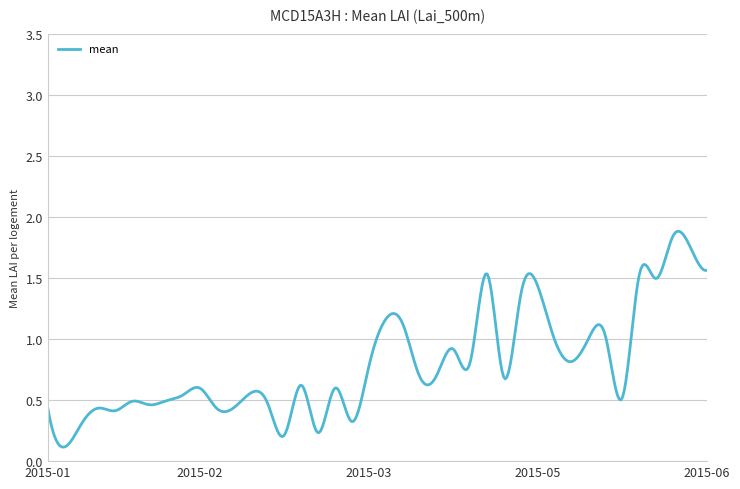

At which category does the chart reach its minimum across all series?

2015-01-09